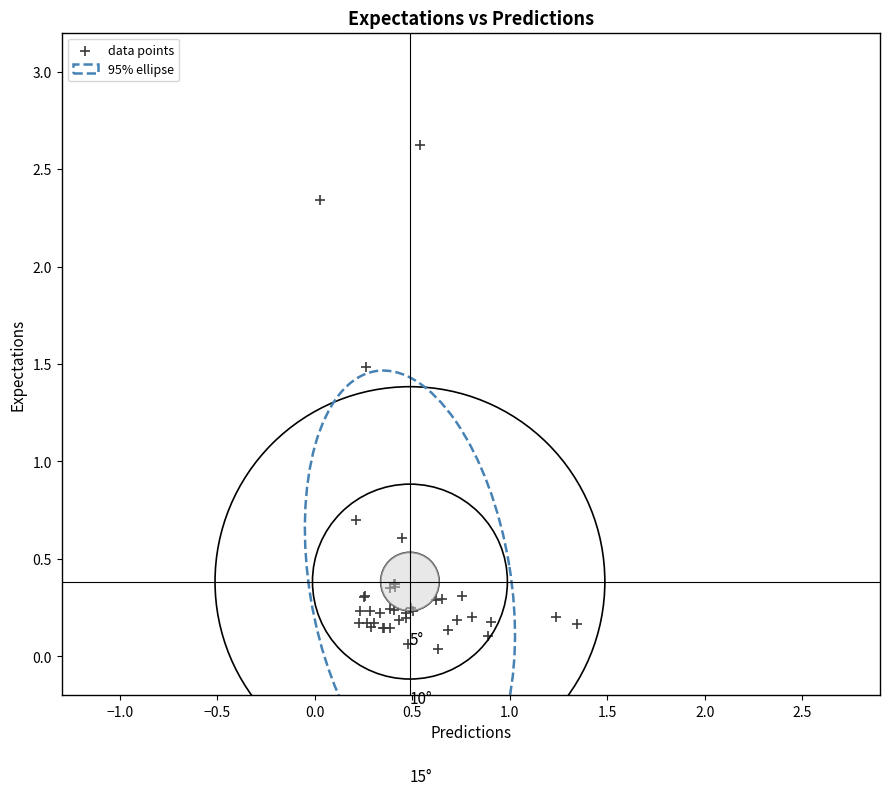

What Y value in the scatter plot is closest to 1?

0.7